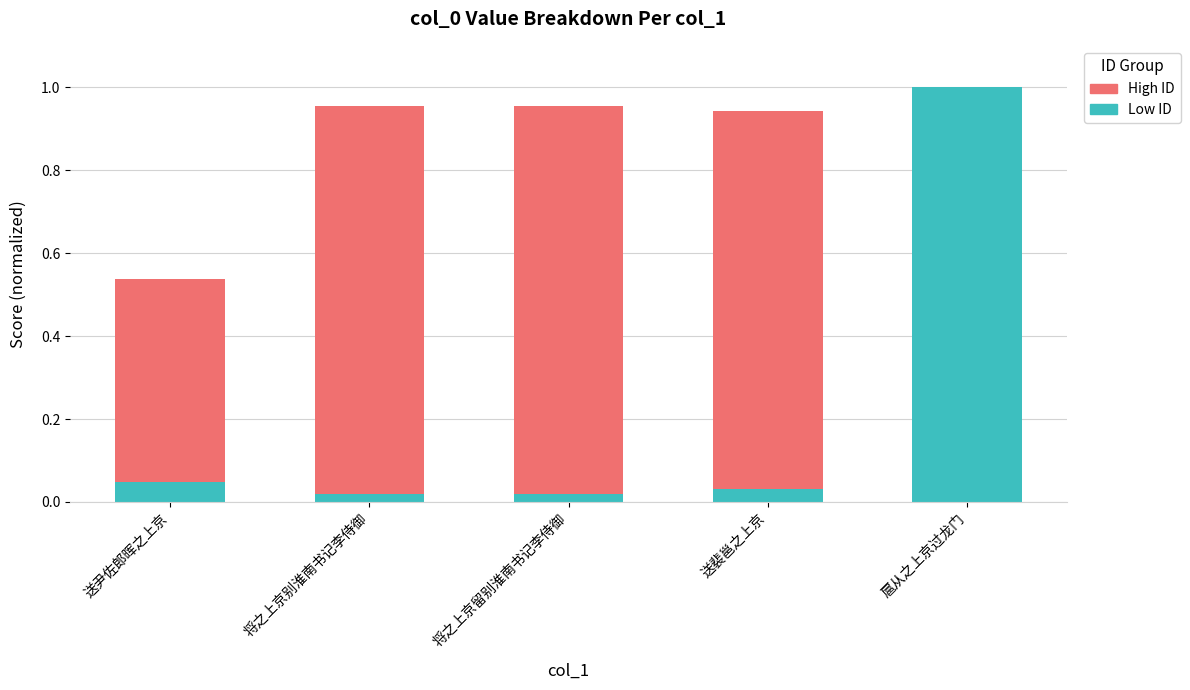

Read the Low ID value at 扈从之上京过龙门.

1.0